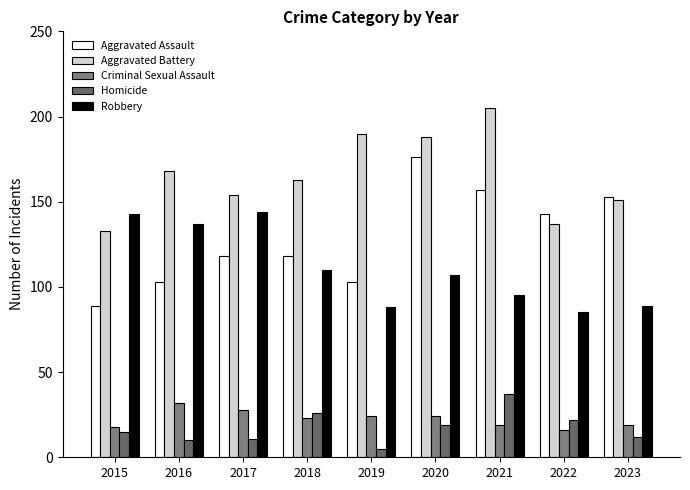

What is the spread (max minus min) of values at 2020?

169